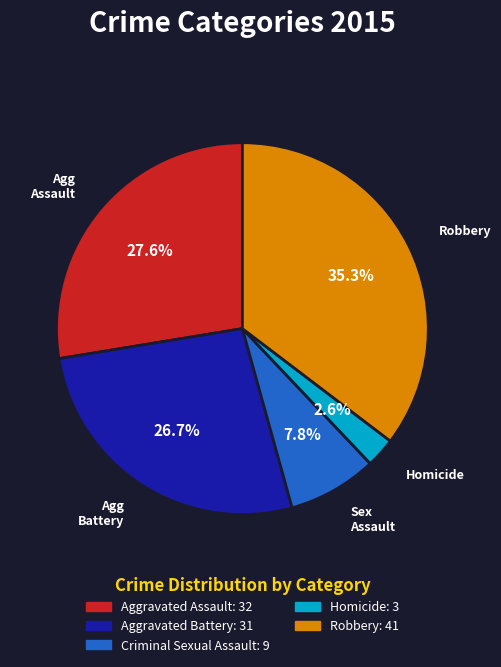

How many slices are in this pie chart?

5